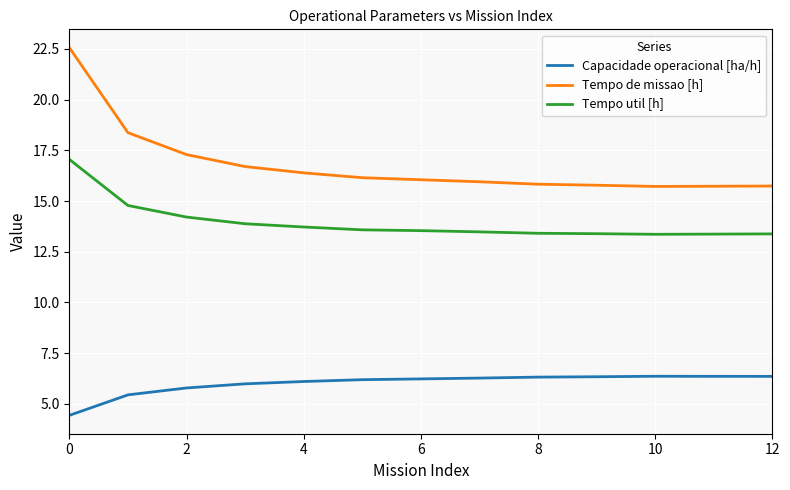

Which series has the largest total across all categories?

Tempo de missao [h]